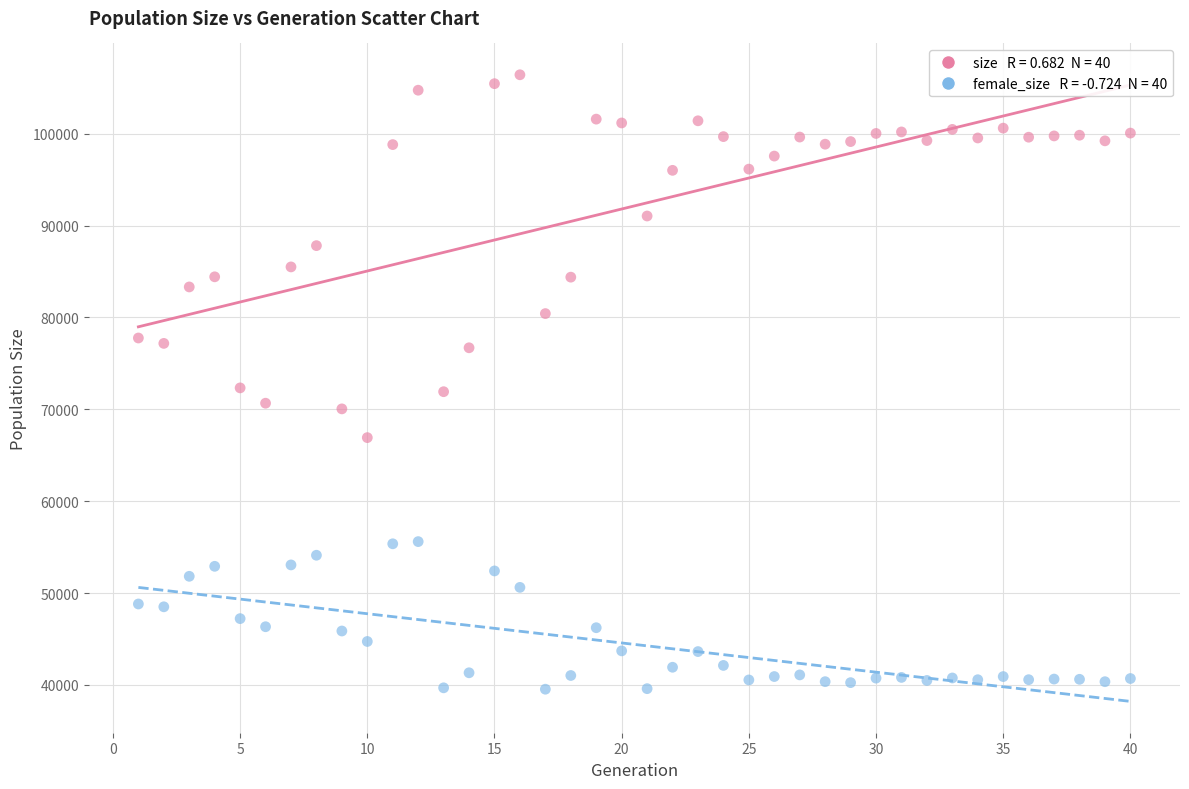

Across all data points, what is the range of Y values (max minus min)?

66881